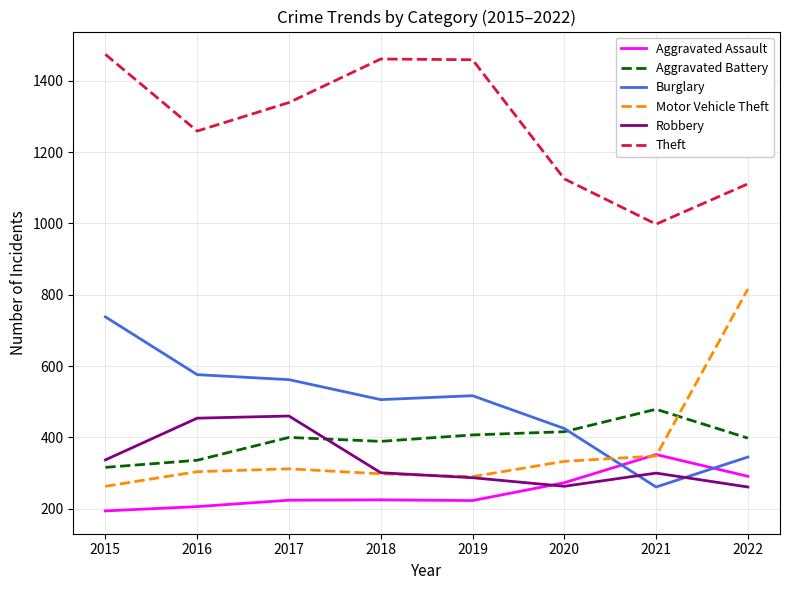

What is the smallest value displayed?

194